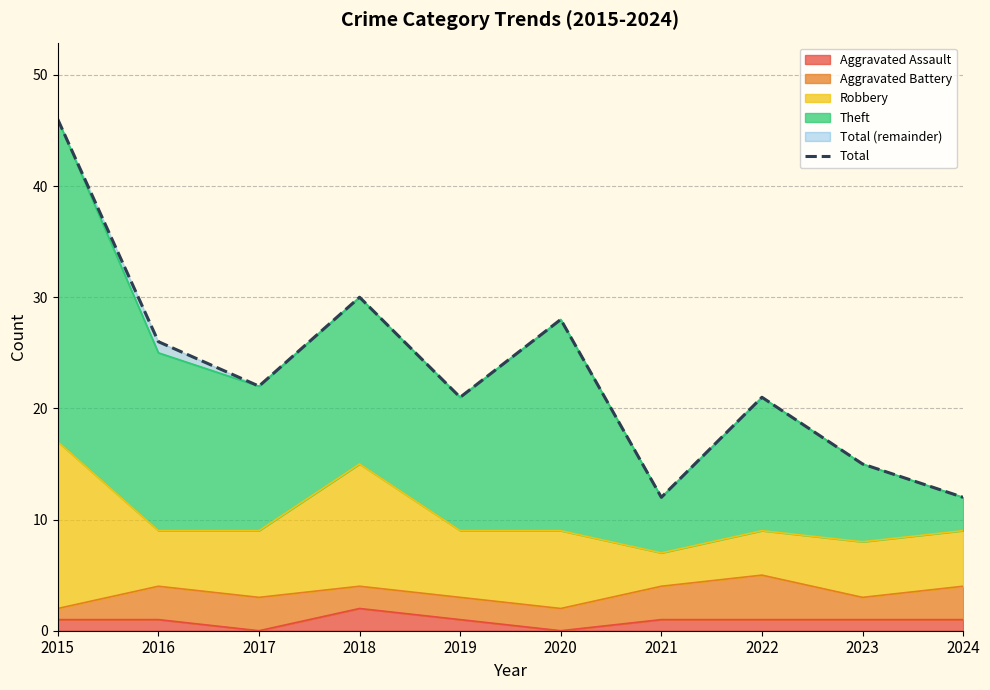

The chart shows a value of 18 at 2021. True or false?

False